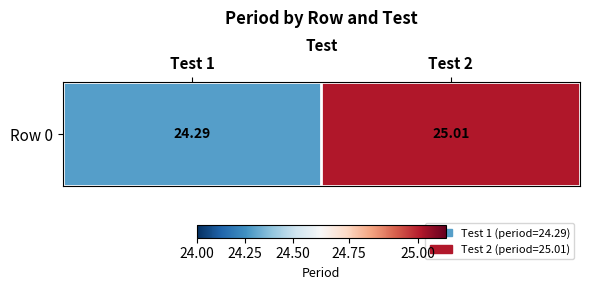

What is the difference between the values at Test 1 and Test 2?

0.7